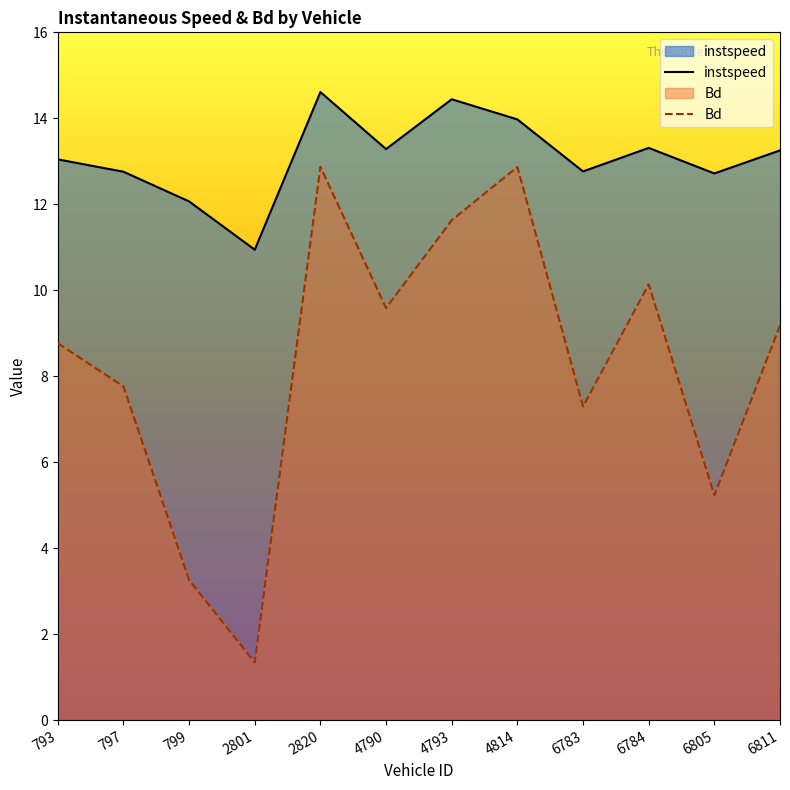

What is the approximate value of Bd at 799?

3.3